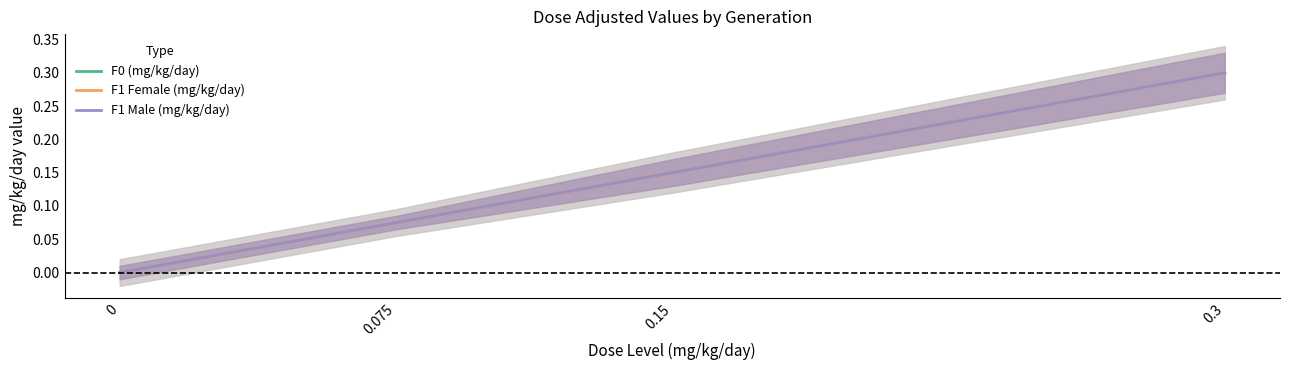

Is it true that F0 (mg/kg/day) equals -0.1 at 0?

False